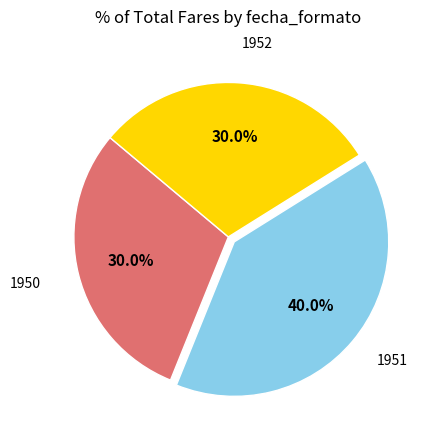

Is the sum of 1951 and 1950 greater than half?

Yes